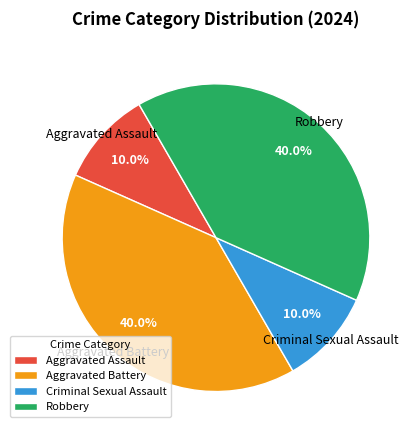

Combined, what portion of the pie is Robbery and Aggravated Assault?

50.0%